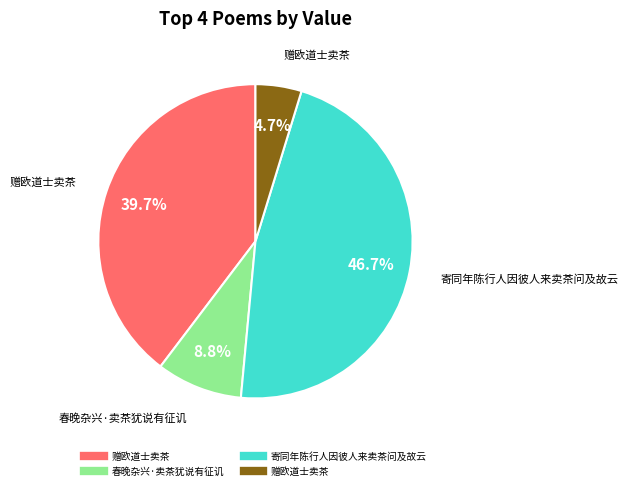

Is there any slice that represents more than half of the pie?

No